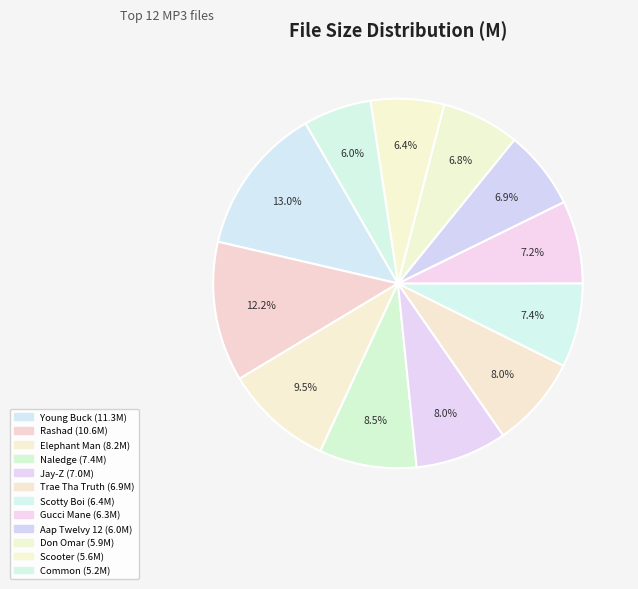

Is there a majority slice in this chart?

No